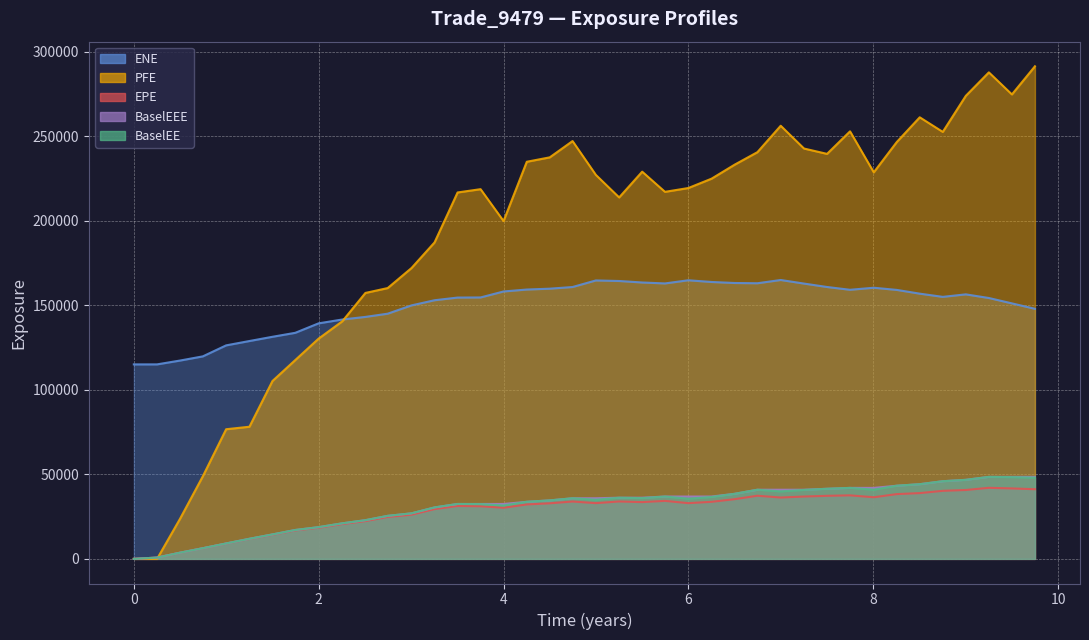

What are all the series names shown in the legend?

EPE, ENE, PFE, BaselEE, BaselEEE